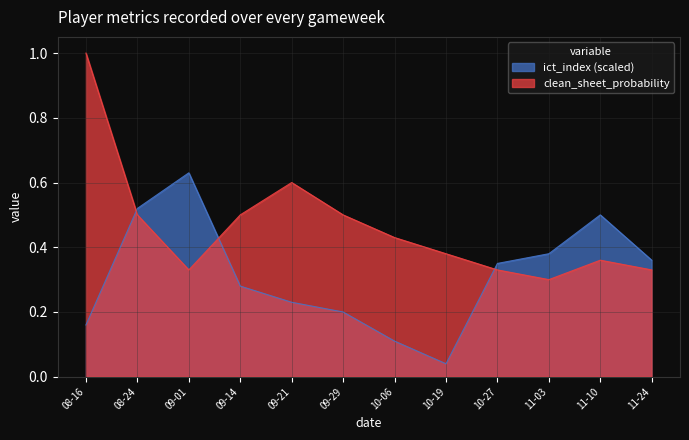

In ict_index, how many points are lower than both neighbors (excluding endpoints)?

1